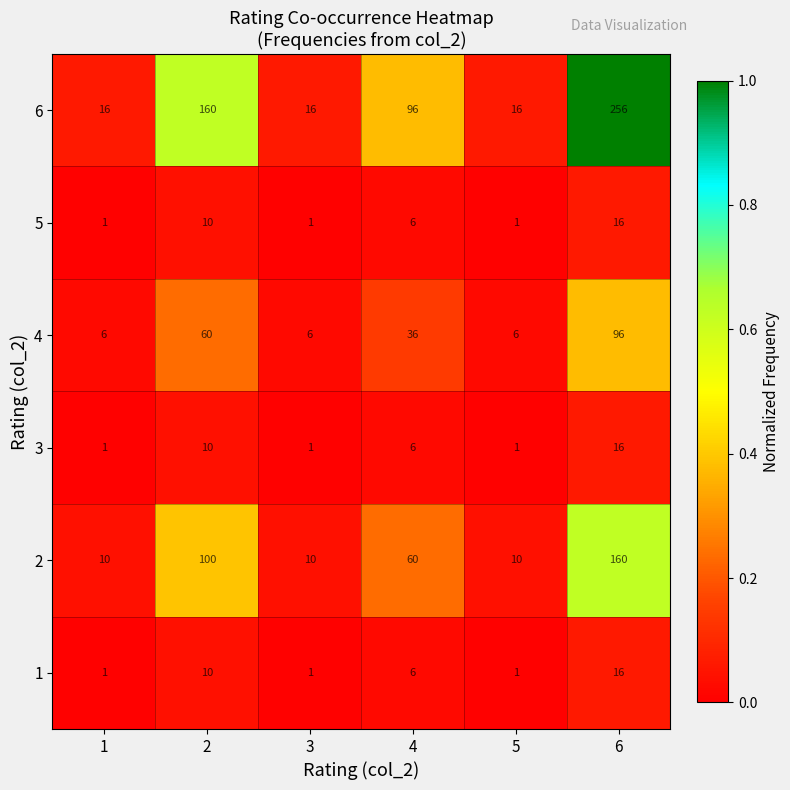

What is the maximum value shown in the chart?

256